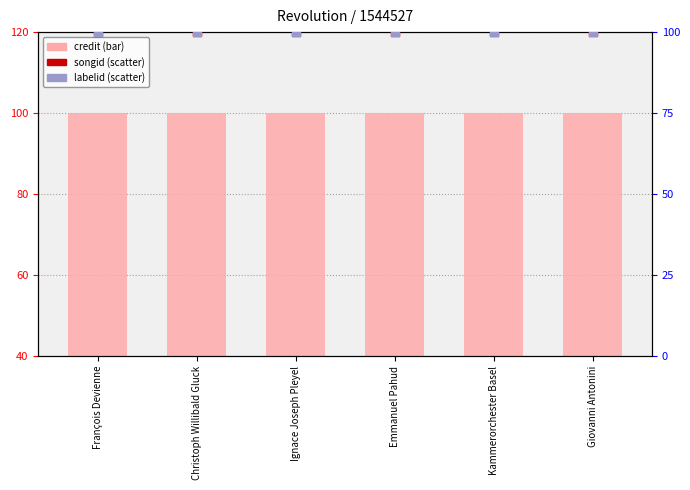

At which category is the sum across all series the highest?

François Devienne